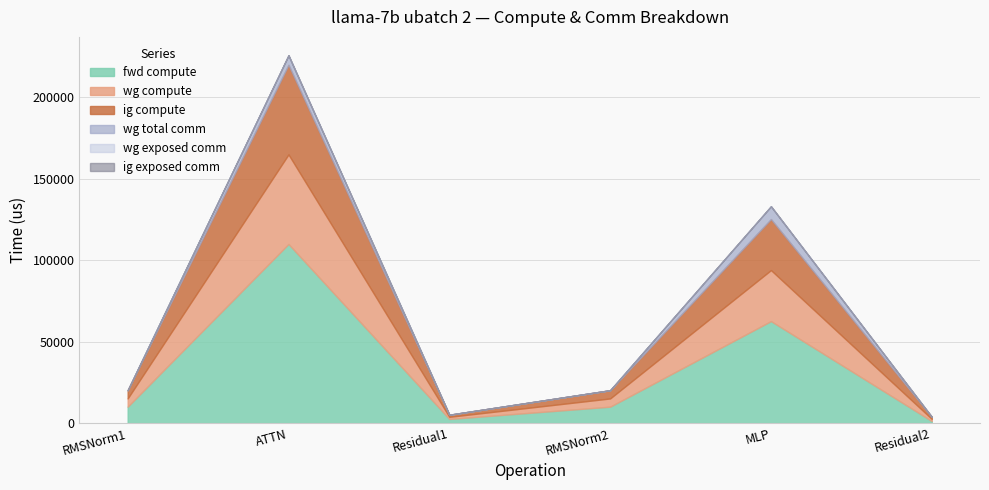

How many data points in fwd compute are above 10102?

4